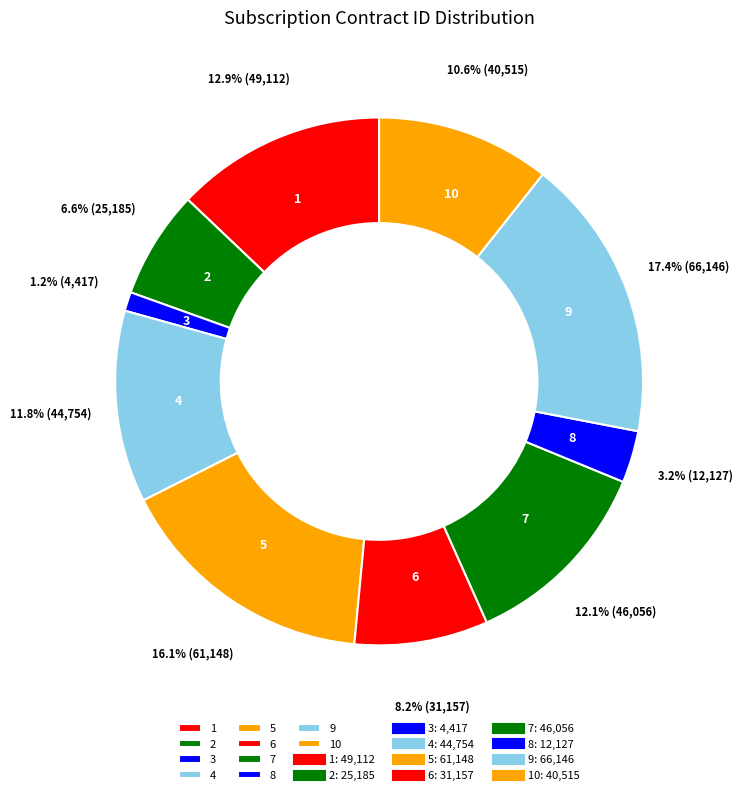

To the nearest percent, what is the average slice percentage?

10%